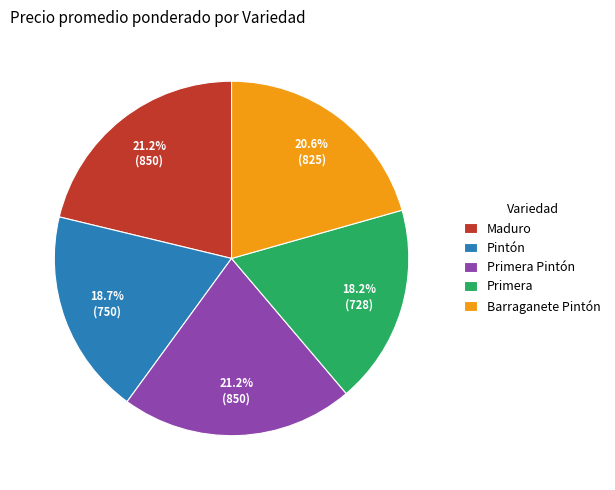

Is the sum of Barraganete Pintón and Primera Pintón greater than half?

No